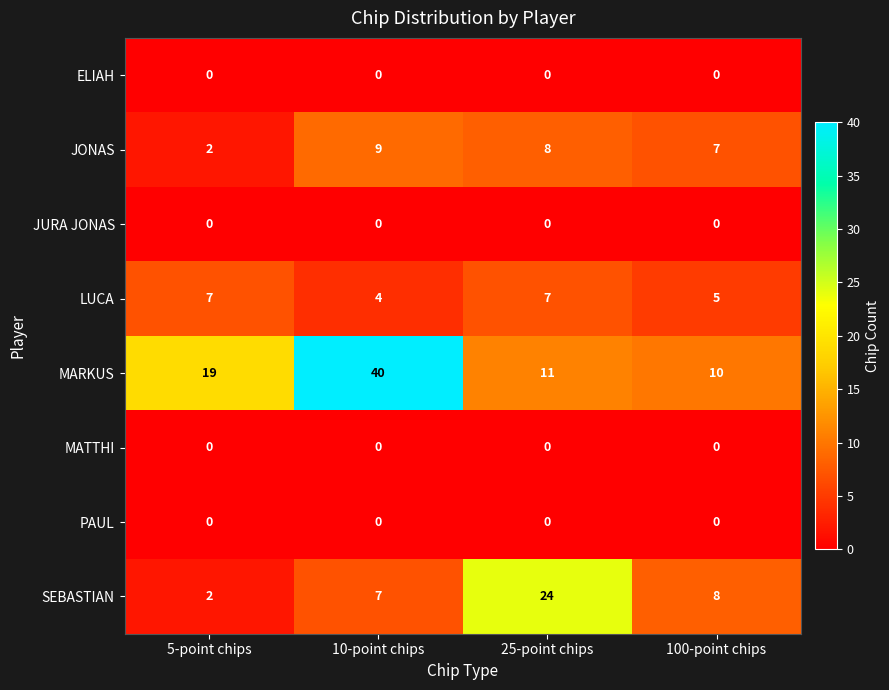

Which category has the highest value across all series?

10-point chips